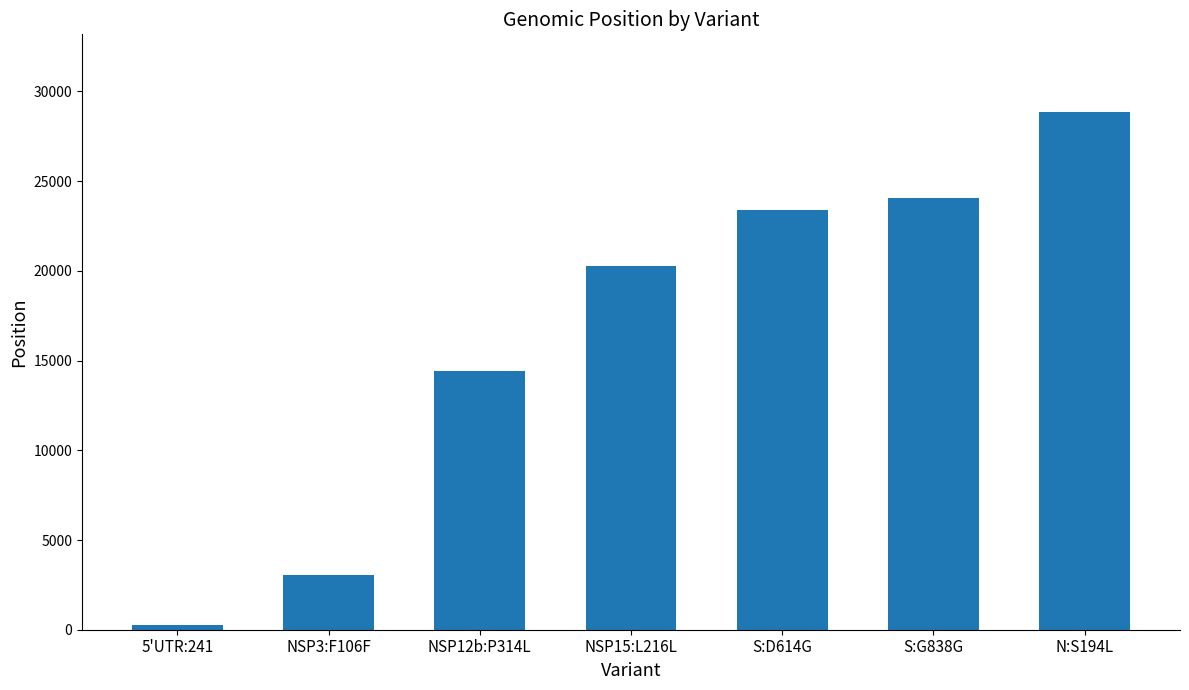

What is the difference between the second highest and minimum values?

23835